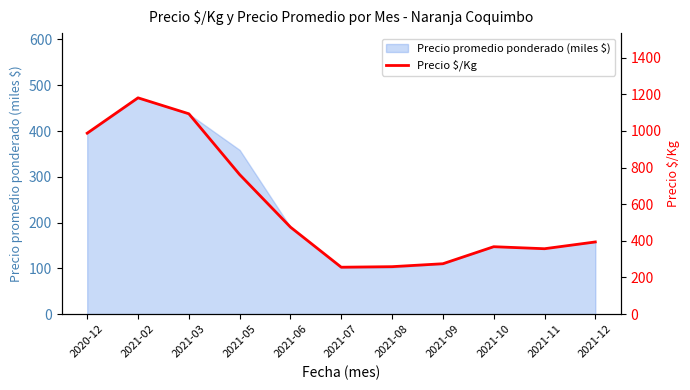

At which label is the value closest to 718?

2021-05